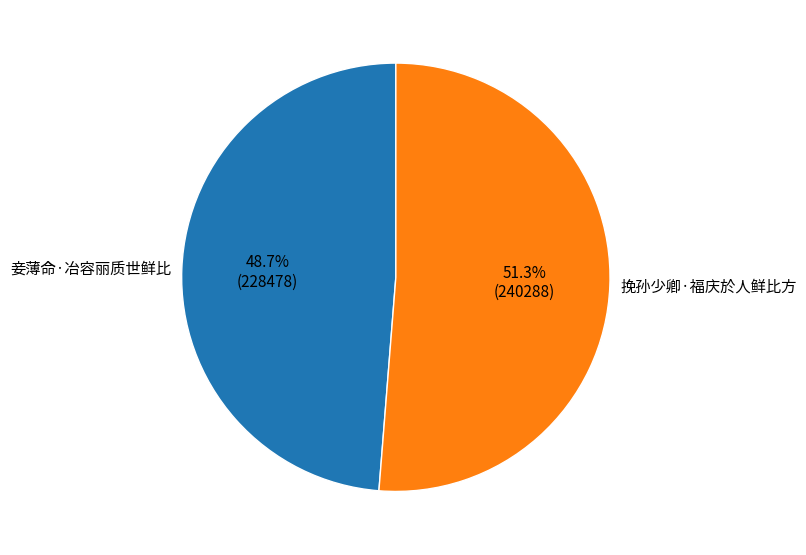

To the nearest percent, what is the difference between the 挽孙少卿·福庆於人鲜比方 and 妾薄命·冶容丽质世鲜比 slice percentages?

3%